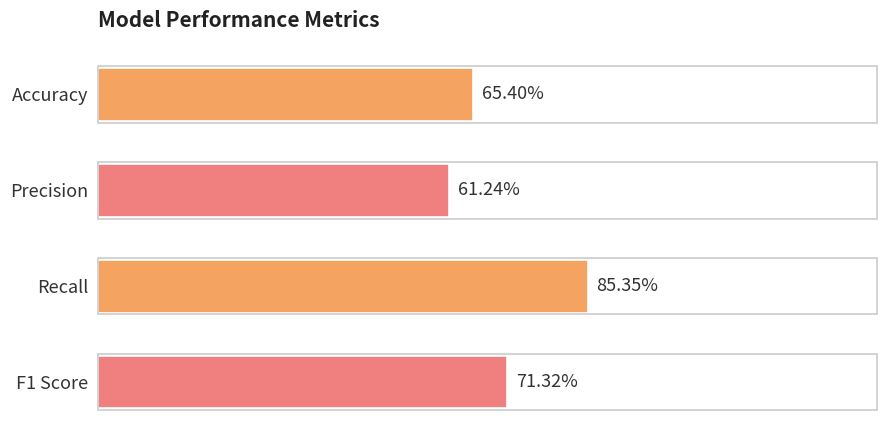

Are the bars horizontal?

Yes